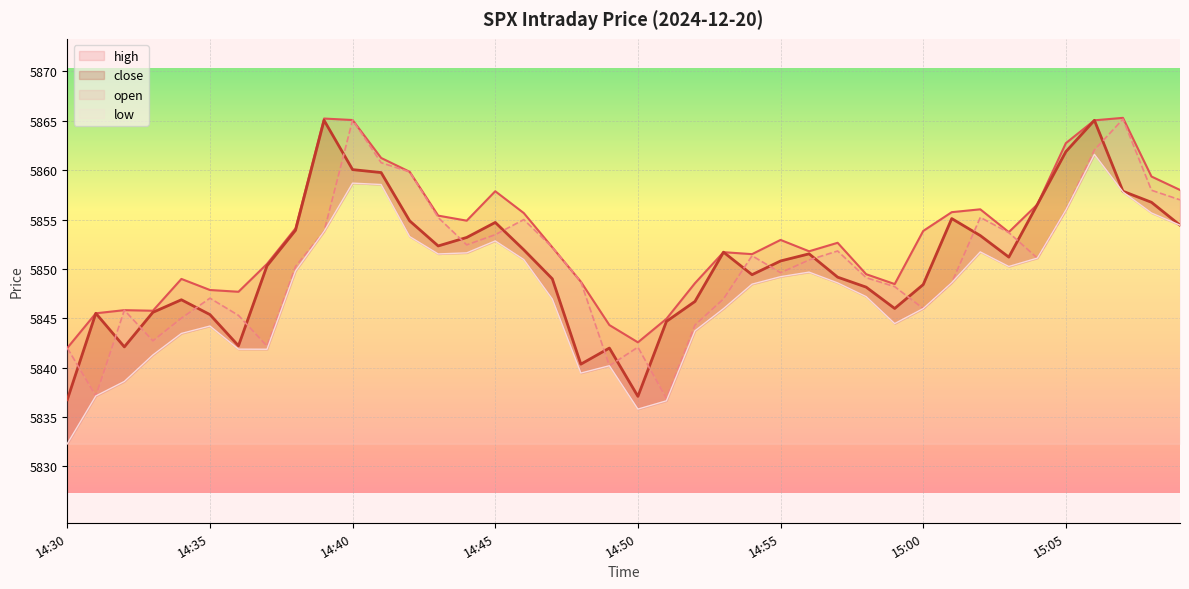

What is the difference between the high values at 14:55 and 15:05?

9.8